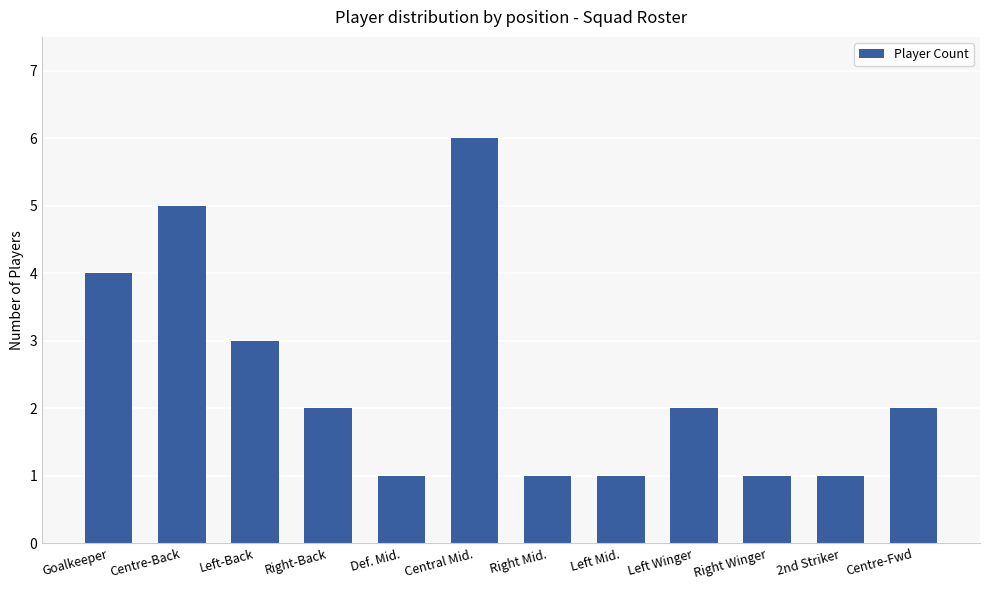

What position from the right is Left-Back?

10